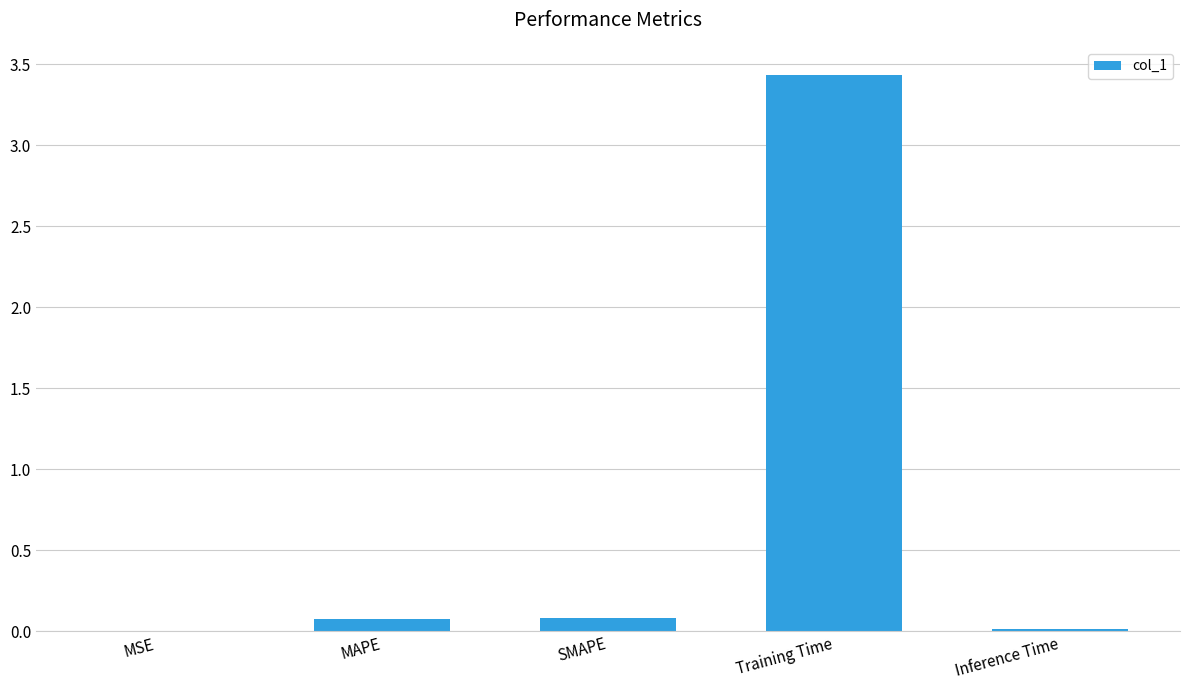

The value at SMAPE is 0.1. True or false?

True